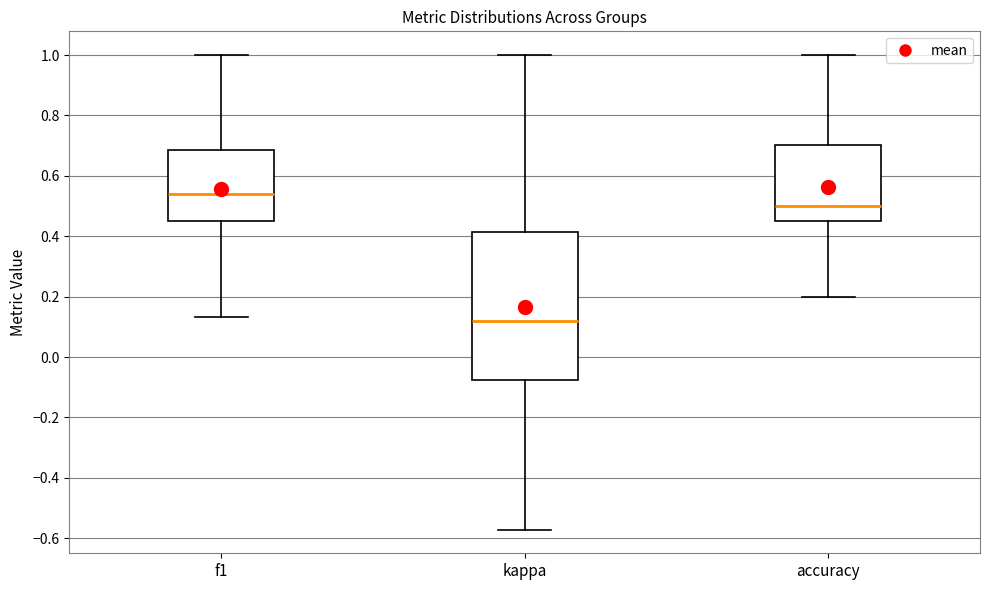

Reading left to right, read every box against the y-axis: the position of its median line, the range the box covers, and the ends of its whiskers. The values are not printed on the chart, so give them approximately, as read against the axis.

f1: median 0.54, box 0.46 to 0.68, whiskers 0.14 to 1.00
kappa: median 0.12, box -0.08 to 0.42, whiskers -0.58 to 1.00
accuracy: median 0.50, box 0.46 to 0.70, whiskers 0.20 to 1.00